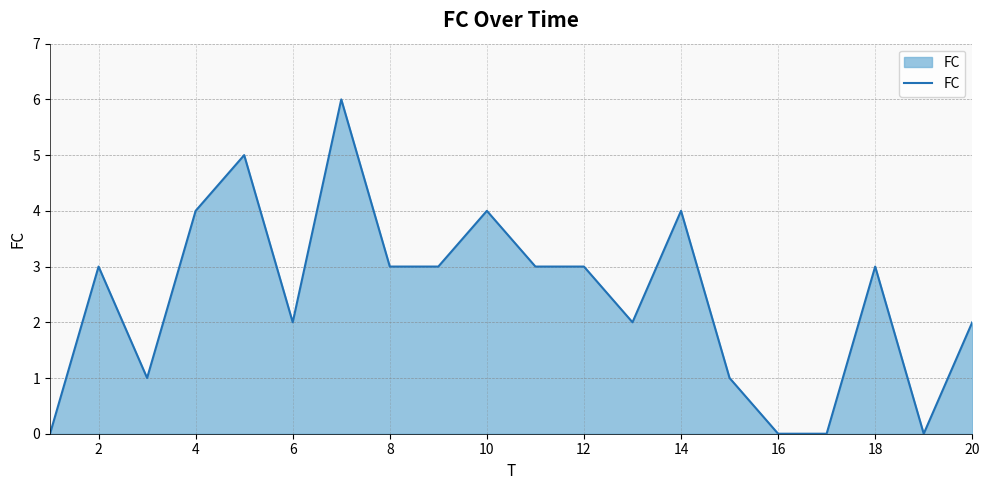

What is the average value?

2